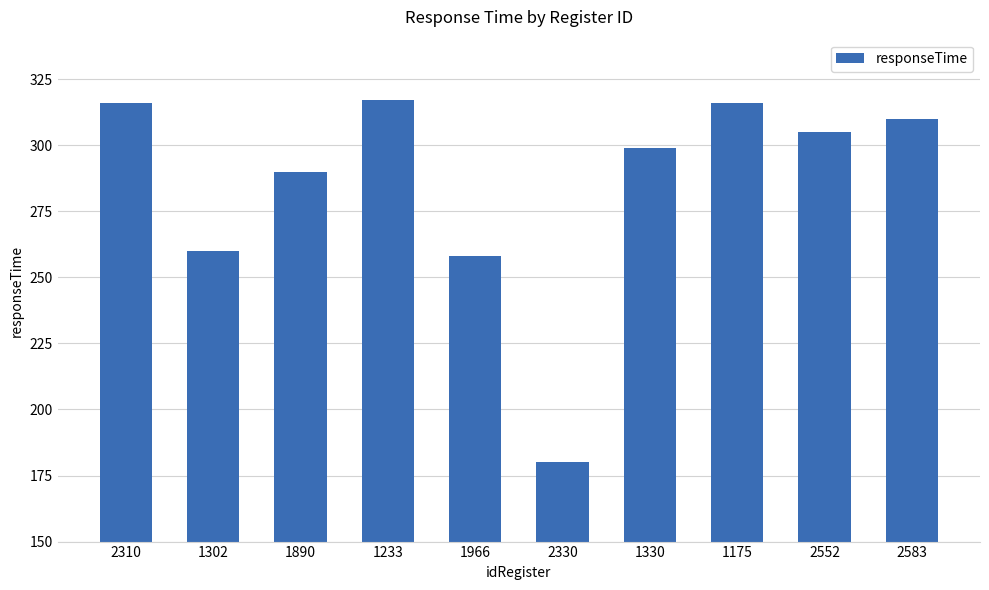

Reading left to right, what are all the values shown in this chart?

316	260	290	317	258	180	299	316	305	310